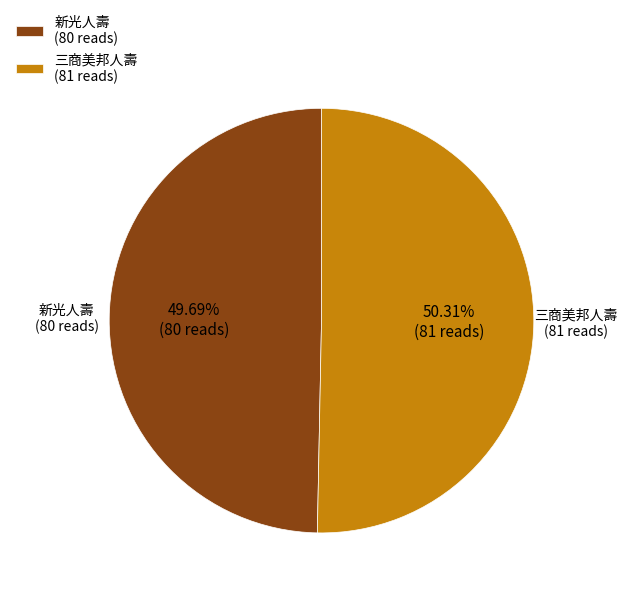

How many slices are in this pie chart?

2